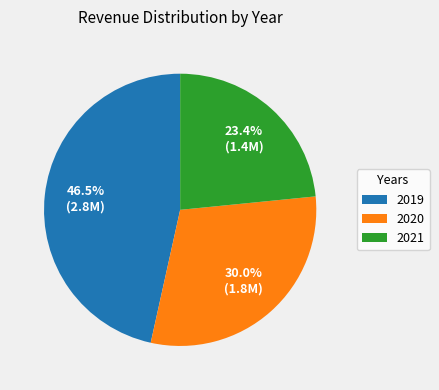

What is the largest slice in the pie chart?

2019